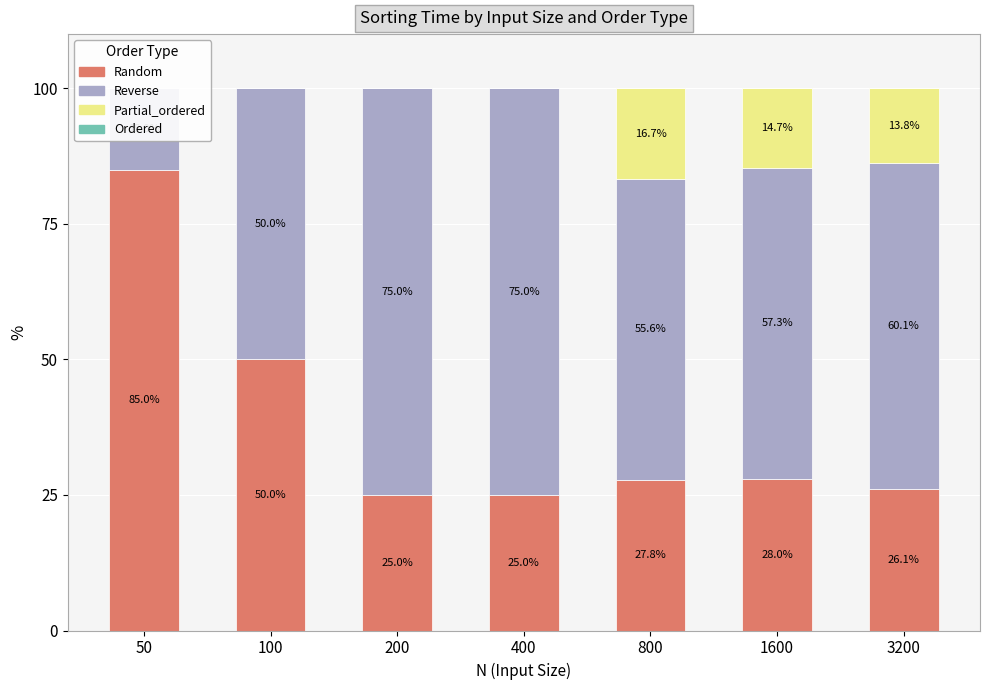

At 800, list the series in order from largest to smallest.

Reverse, Random, Partial_ordered, Ordered